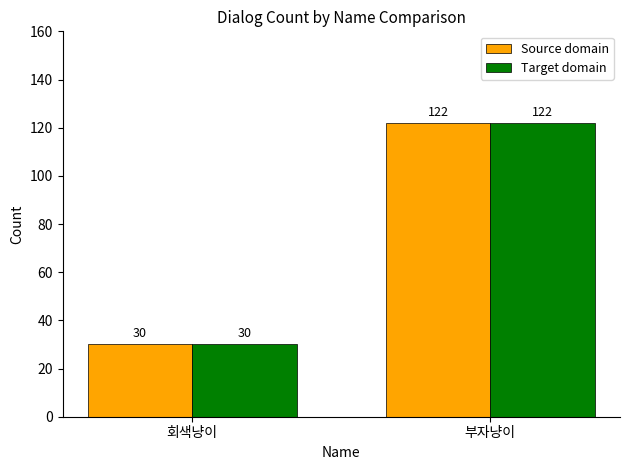

Is the value of Source domain at 회색냥이 greater than the value of Target domain at 부자냥이?

No